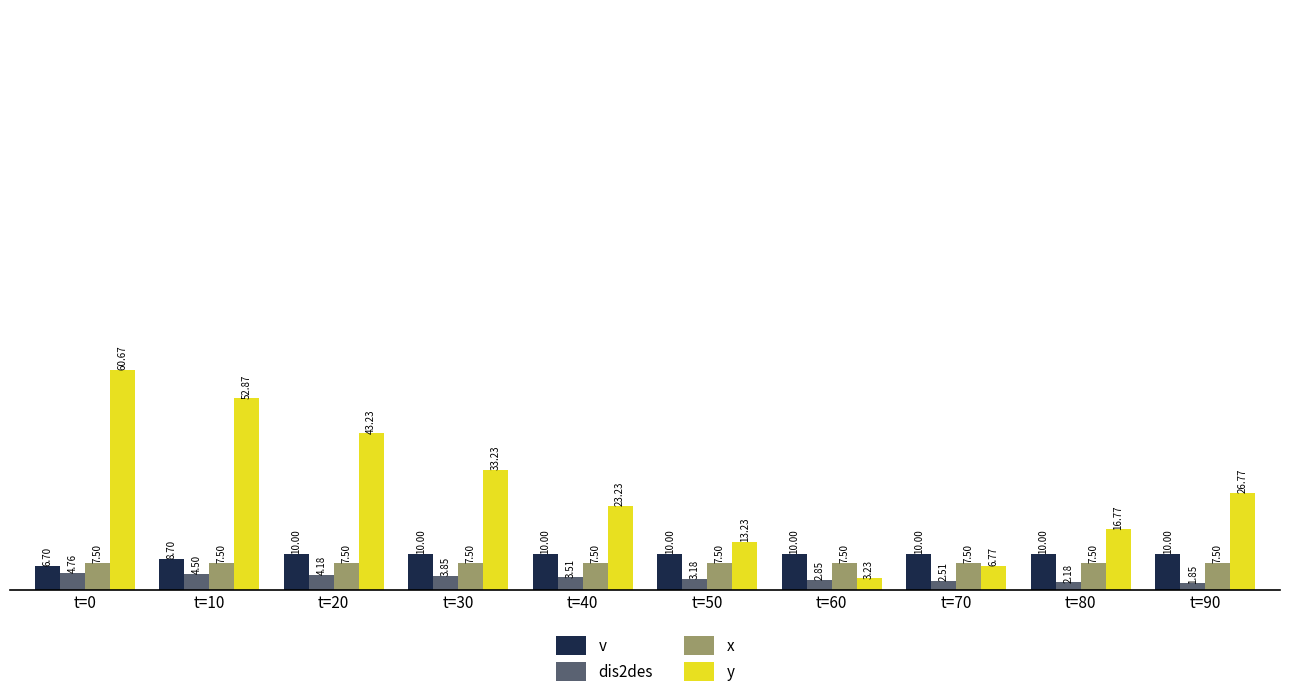

Does the chart contain stacked bars?

No